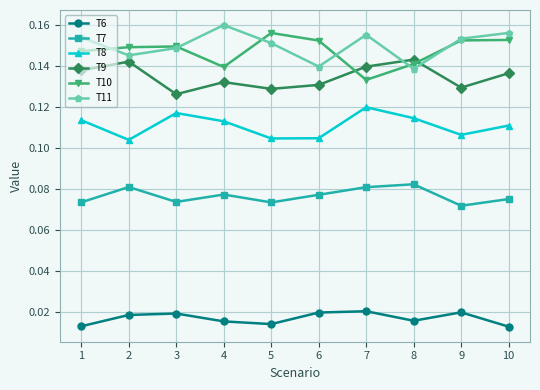

What is the sum of the T9 values at 5 and 9?

0.3